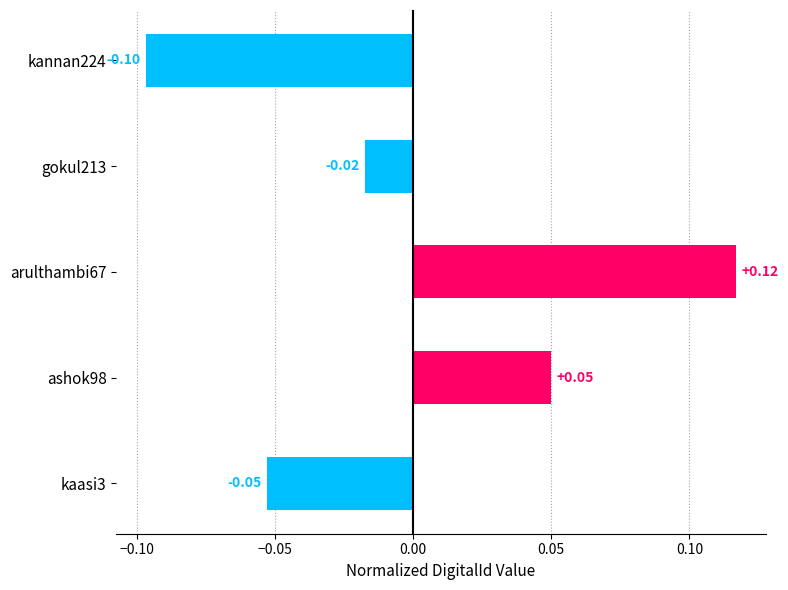

What is the change in value from gokul213 to ashok98?

+0.1